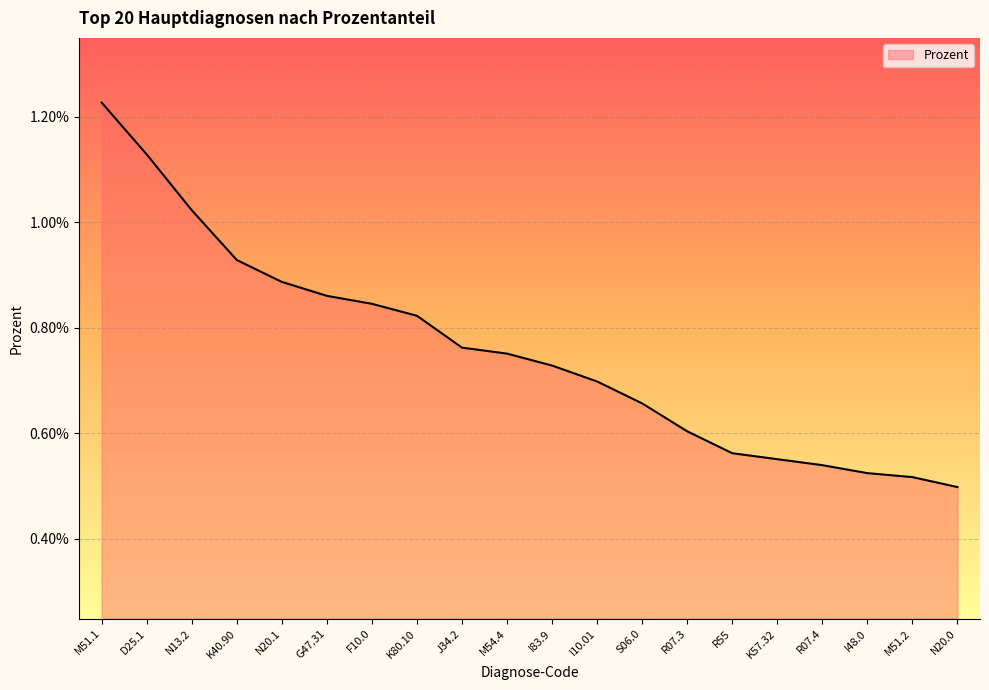

Which label corresponds to the smallest value in the chart?

N20.0